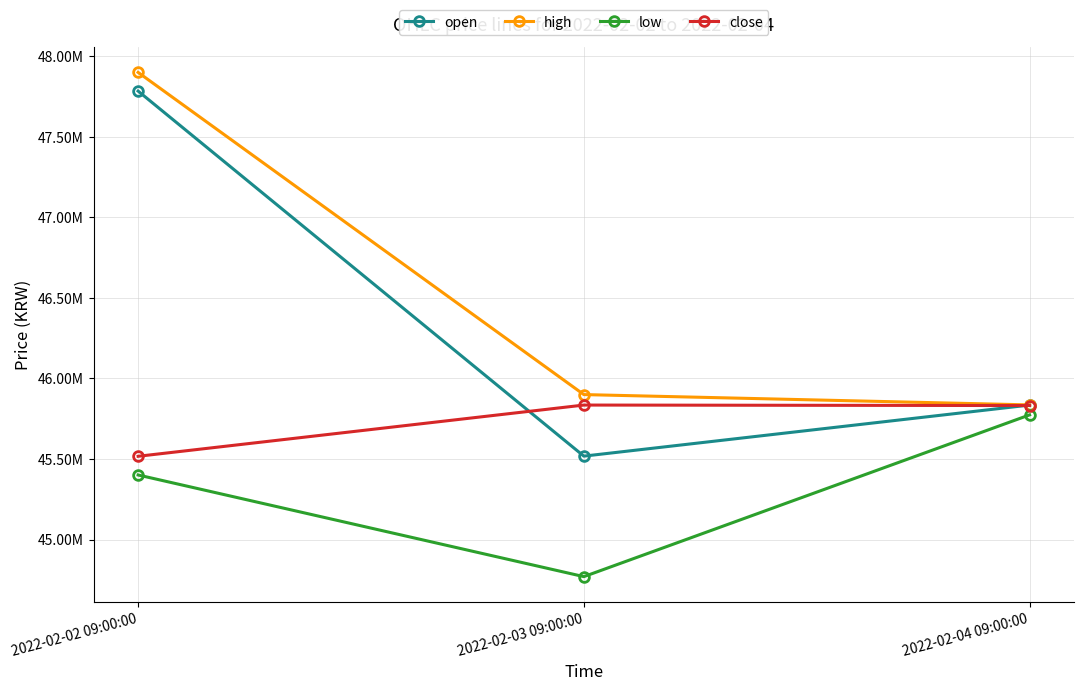

What are all the series names shown in the legend?

open, high, low, close